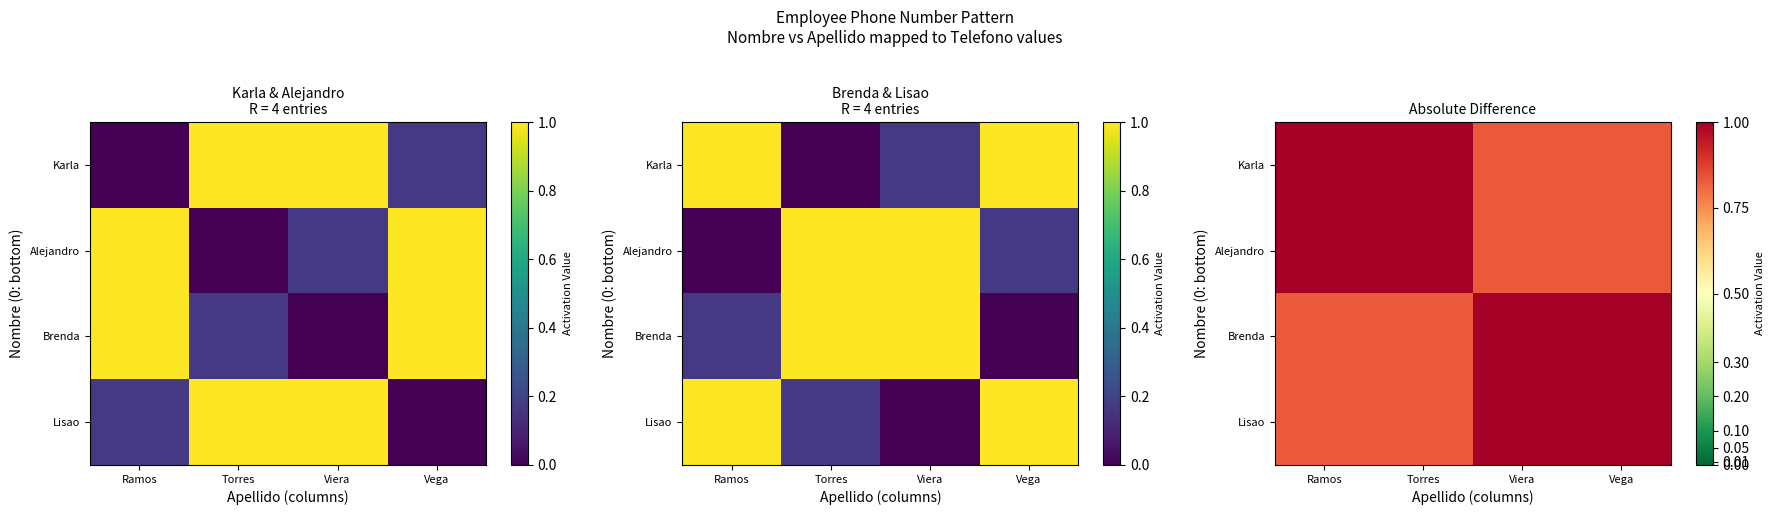

What is the difference between the maximum and second lowest values in the Karla series?

0.2